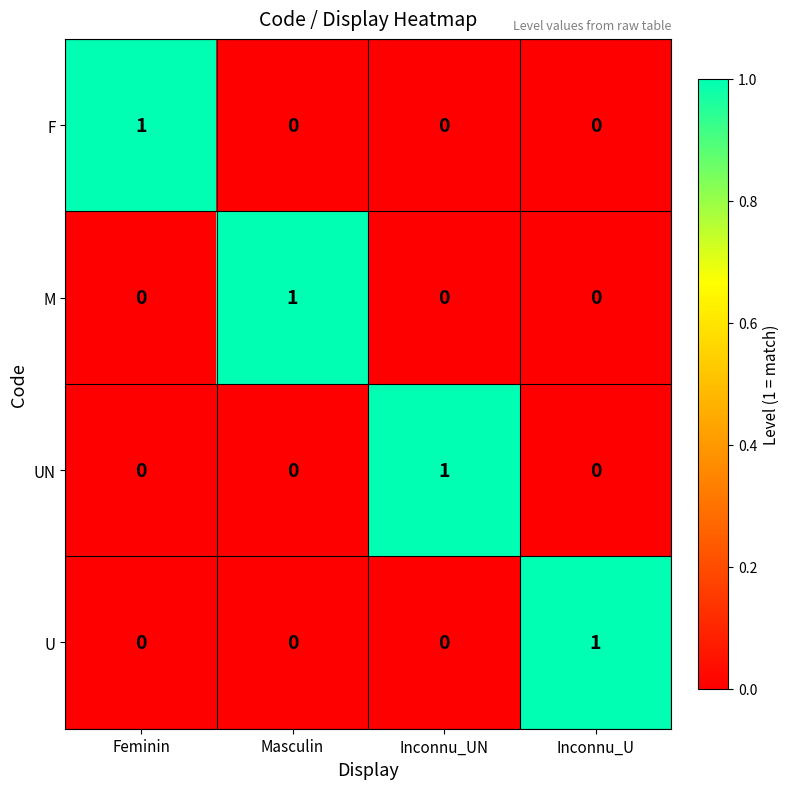

Is the value of F at Feminin greater than the value of M at Feminin?

Yes